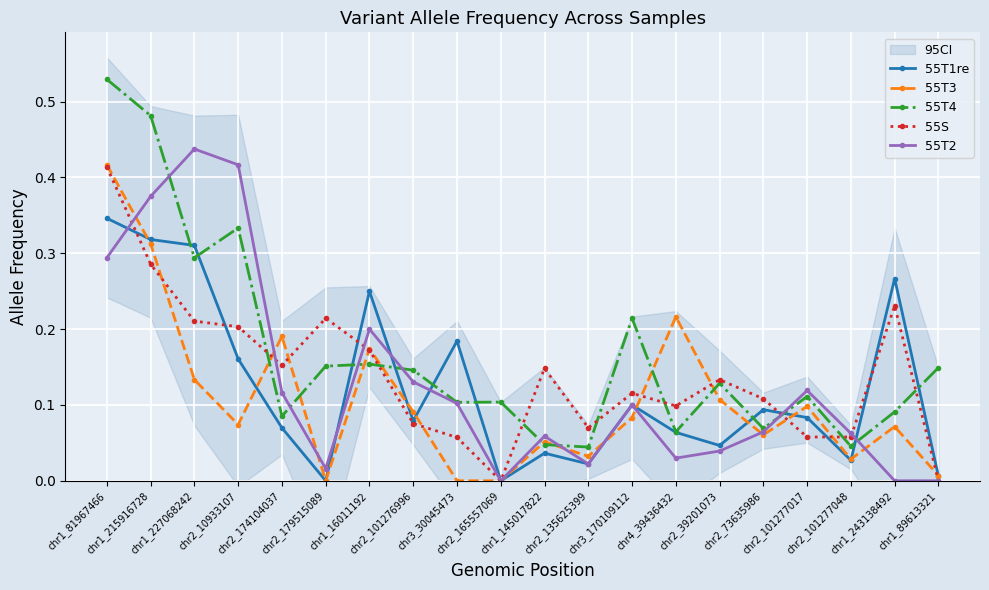

Is this an area chart (filled region under the line)?

No